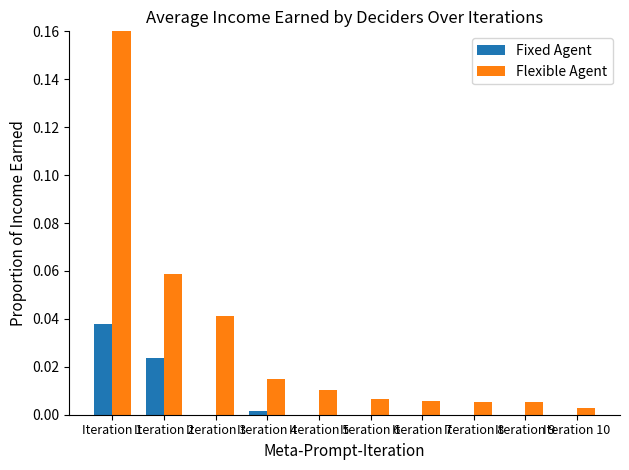

The Fixed Agent series shows 0.0 at Iteration 2. True or false?

False